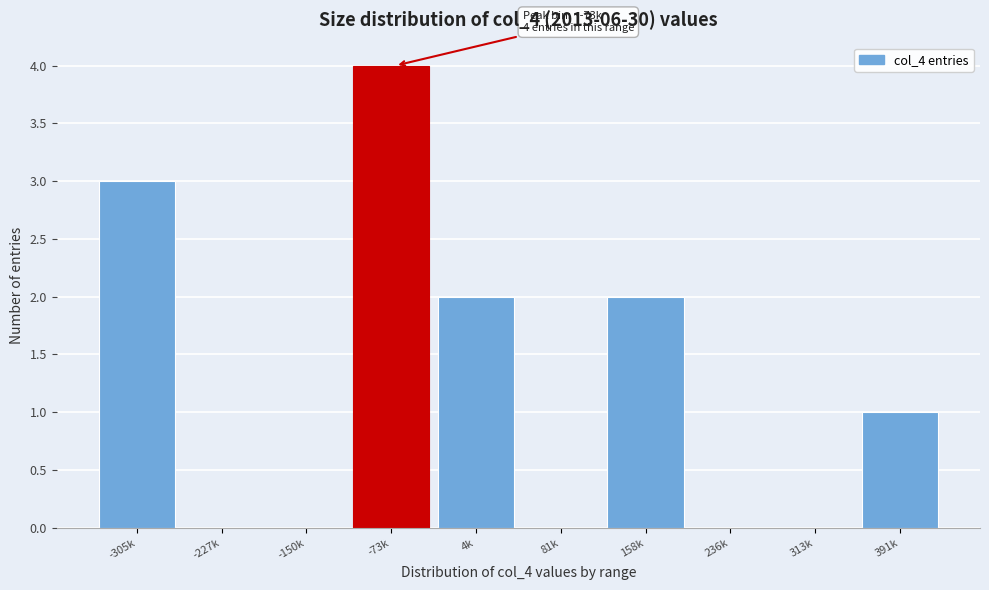

Reading left to right, list all the values displayed in this chart.

-305k=3	-227k=0	-150k=0	-73k=4	4k=2	81k=0	158k=2	236k=0	313k=0	391k=1